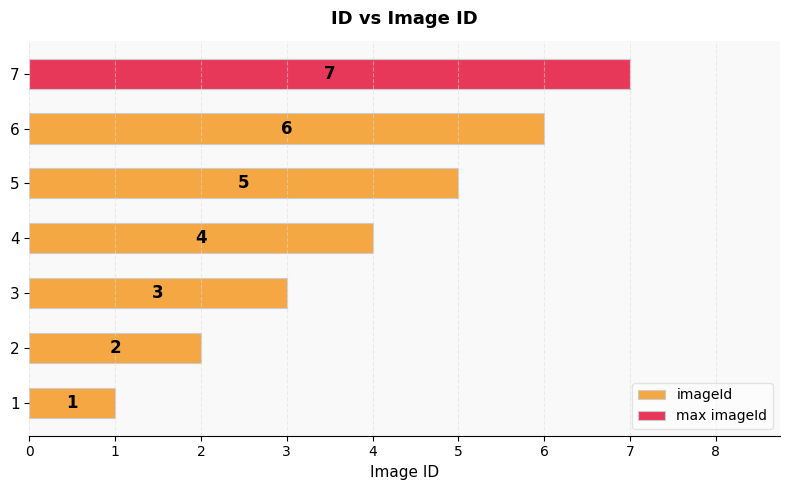

What is the difference between the maximum and minimum values?

6